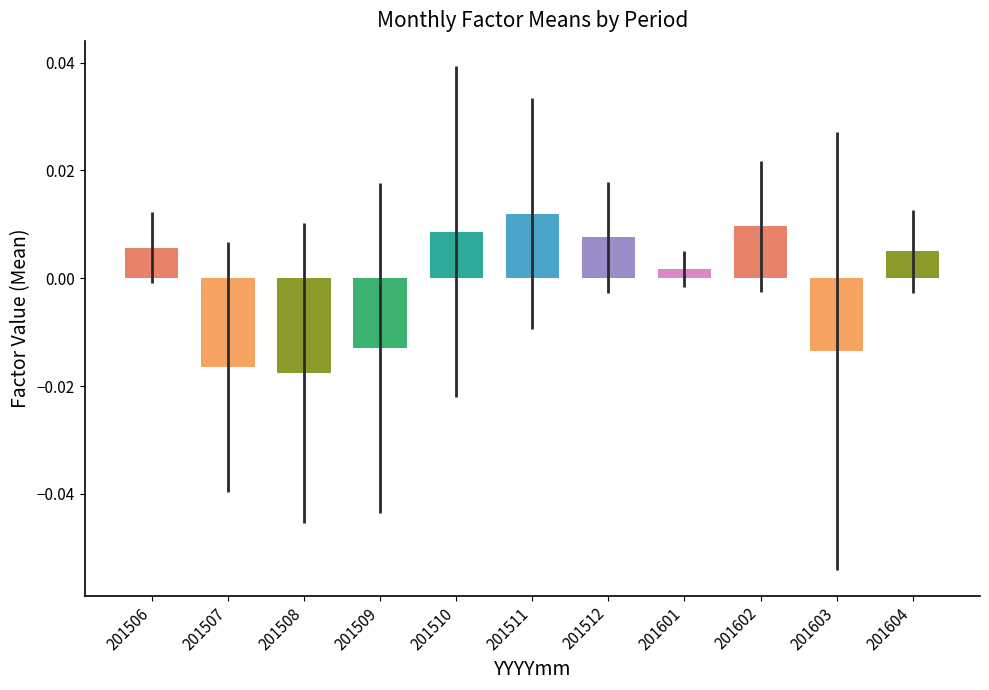

At which label is the value closest to 0?

201601